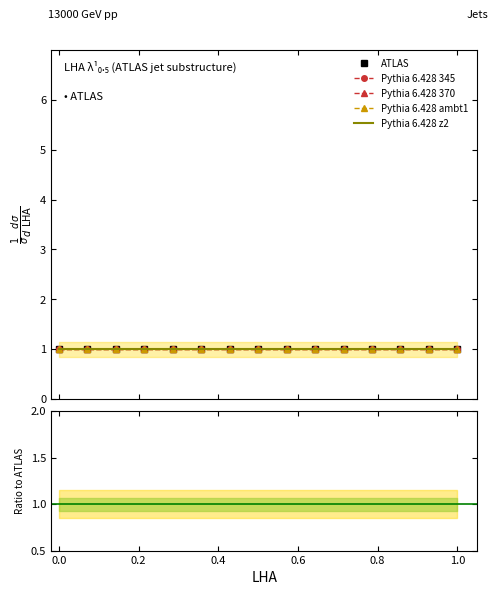

True or false: Pythia 6.428 345 and ATLAS intersect in this chart.

False